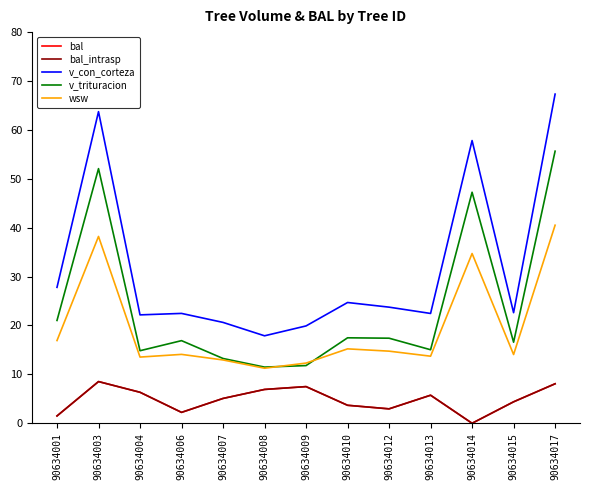

Is the value of v_con_corteza at 90634014 greater than the value of v_trituracion at 90634007?

Yes